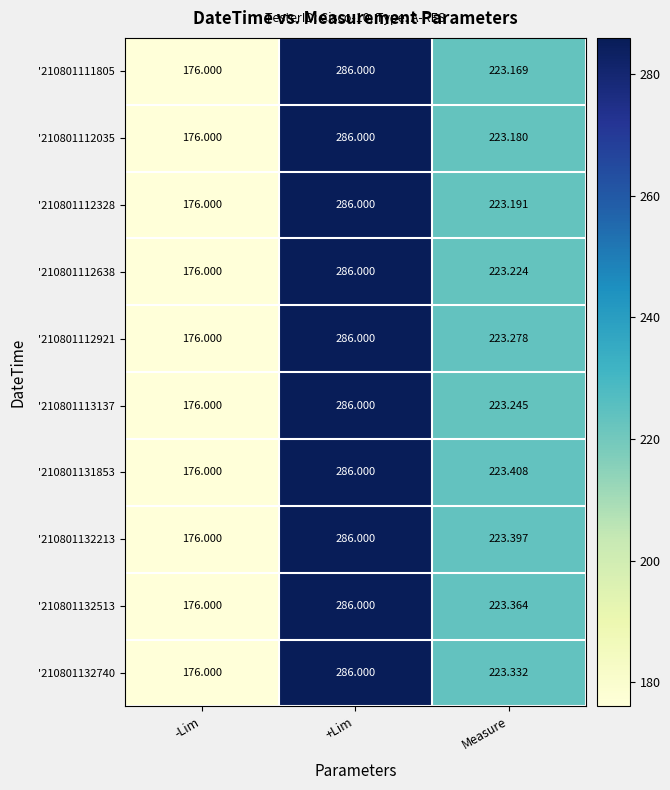

Where does the '210801132513 series first go above 223?

+Lim